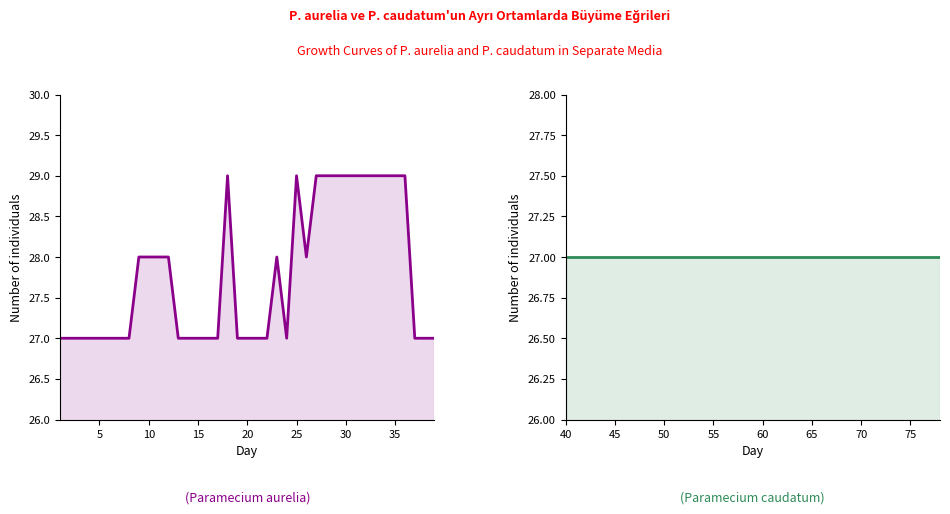

What is the lowest value of the Column9 (right) series?

27